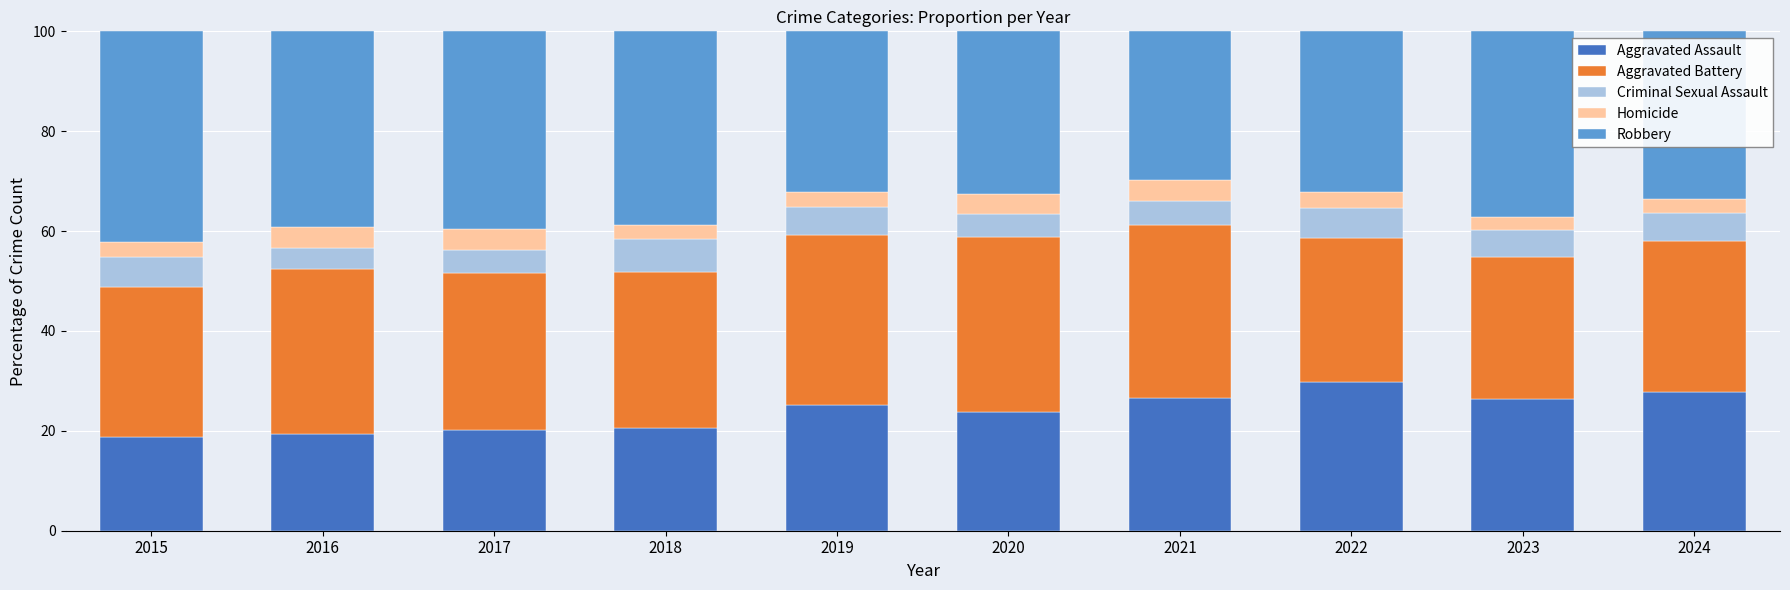

How many values in the Aggravated Assault series are below 25?

5